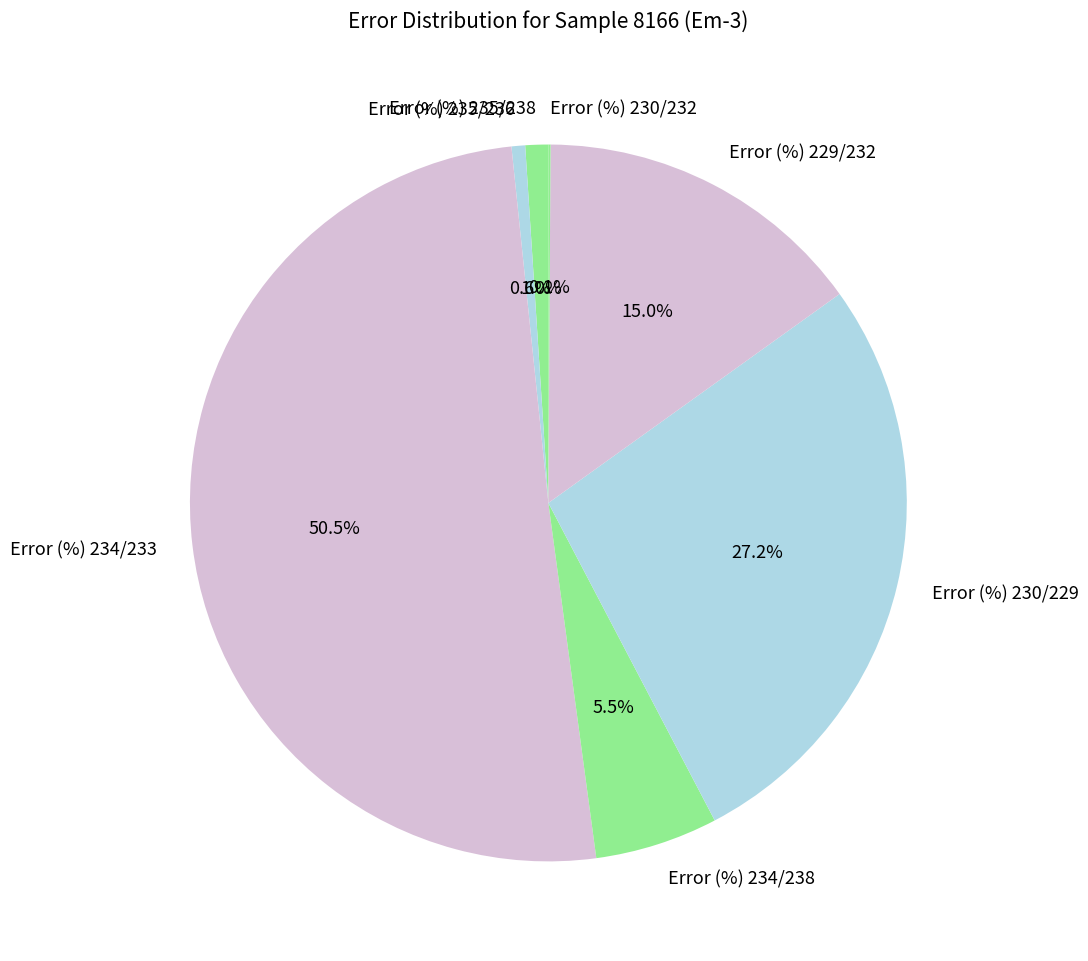

Which category has the biggest portion of the pie?

Error (%) 234/233